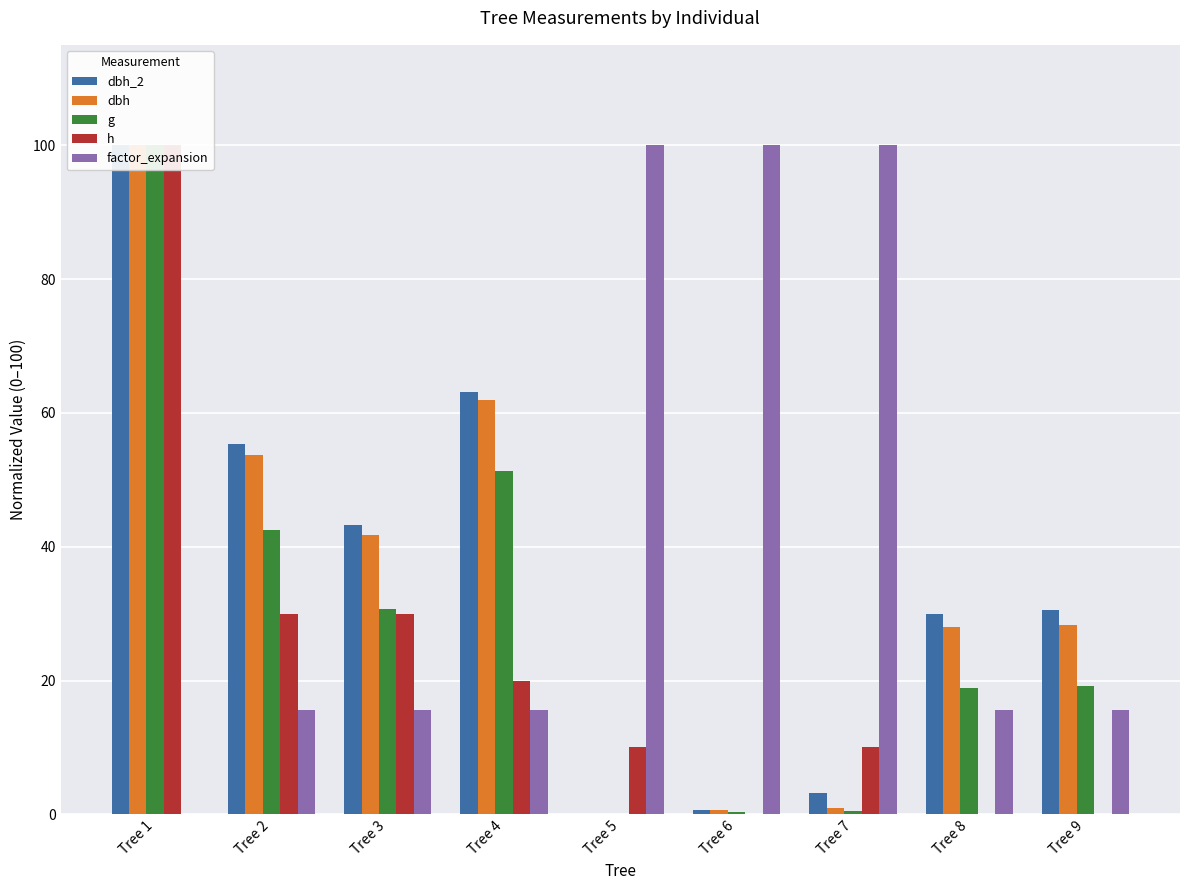

At which label does h first exceed 10?

Tree 1